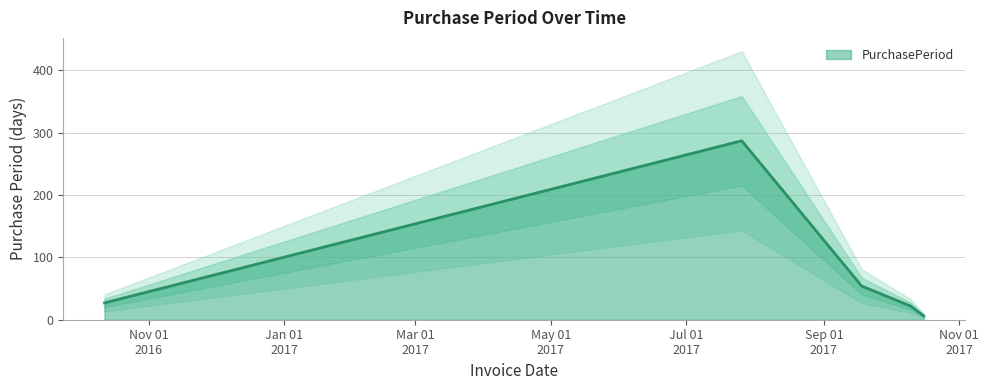

What position from the left is 2017-09-18?

3